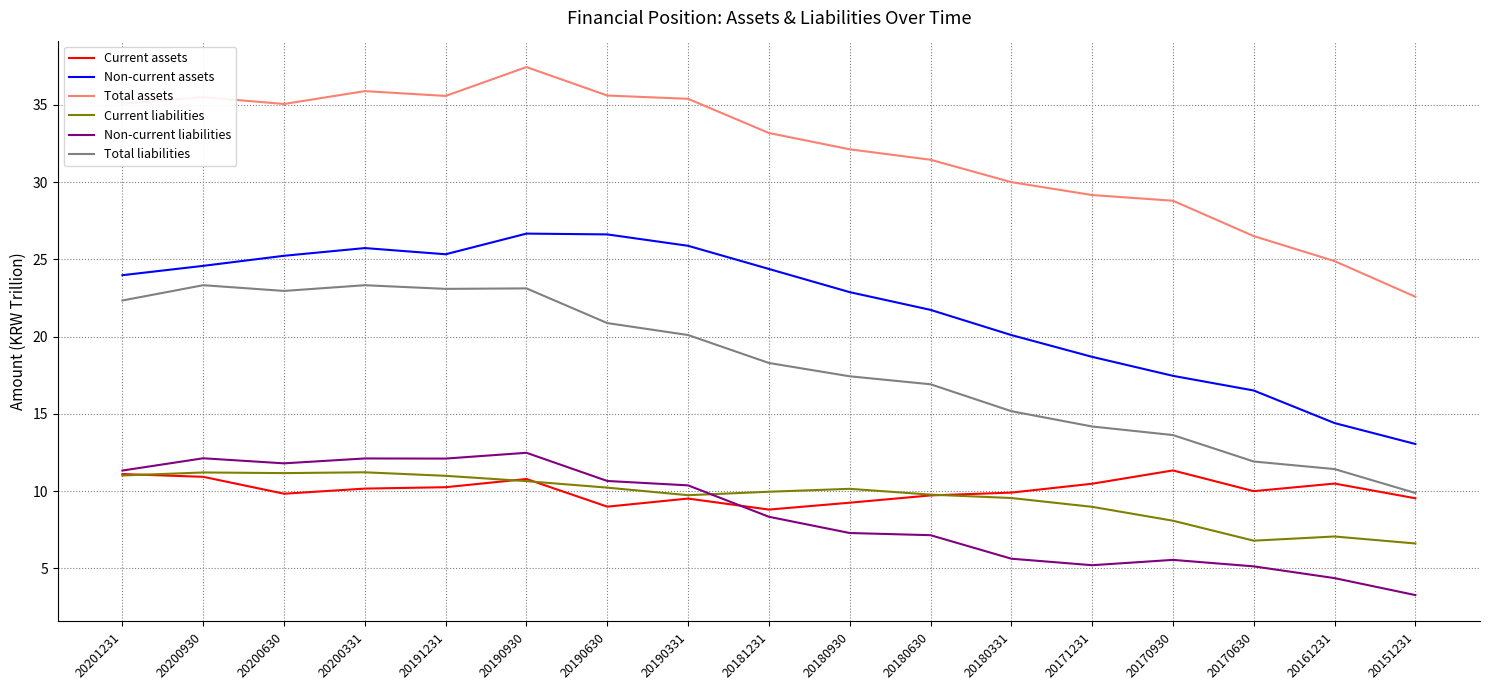

What is the approximate value of Total assets at 20190630?

35.6